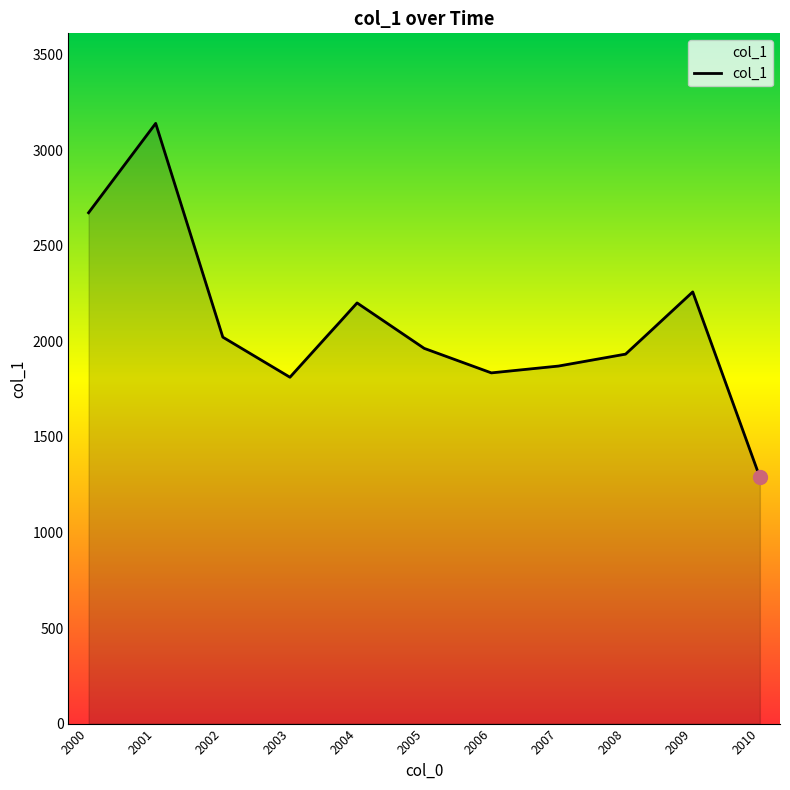

Where does the data first go above 1963?

2000